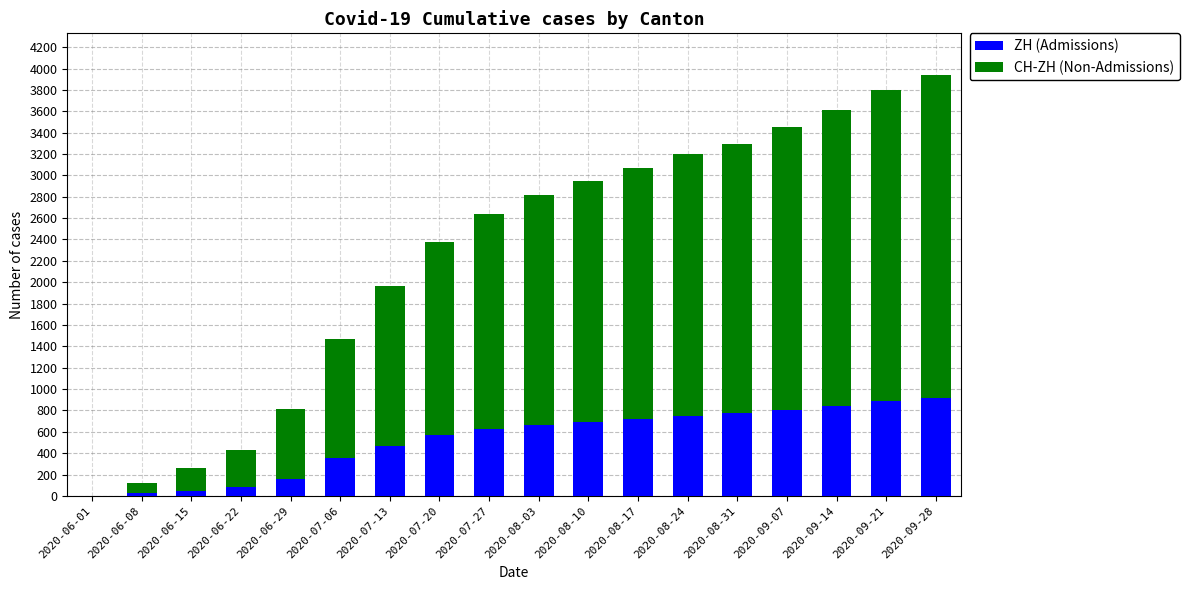

What is the difference between the ZH (Admissions) values at 2020-09-28 and 2020-08-24?

170